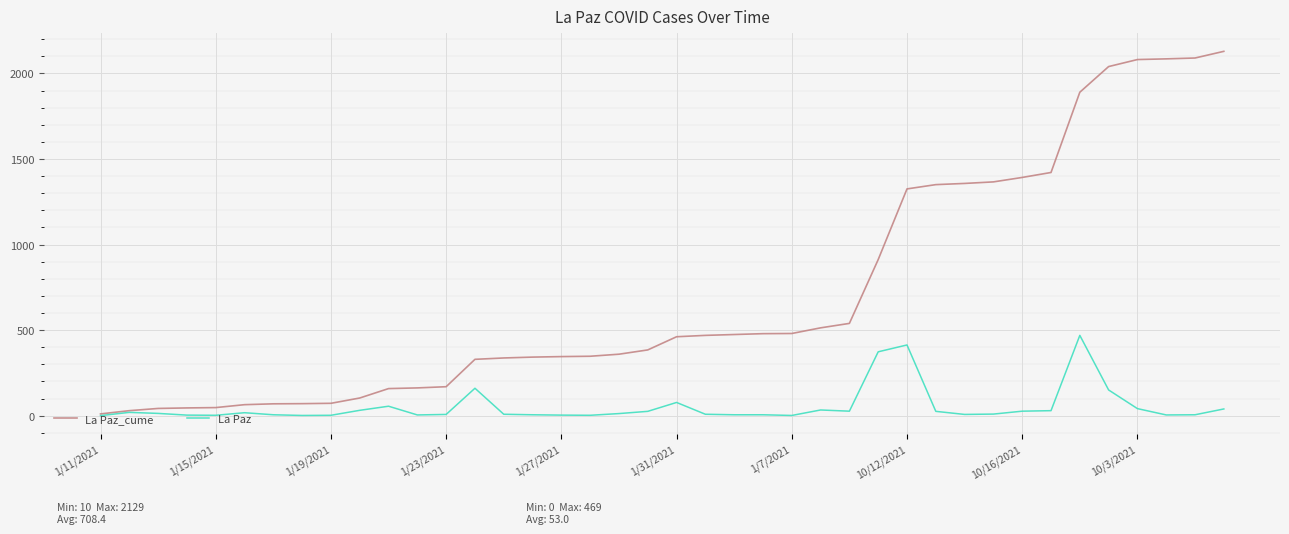

Which series has the largest range (max minus min)?

La Paz_cume